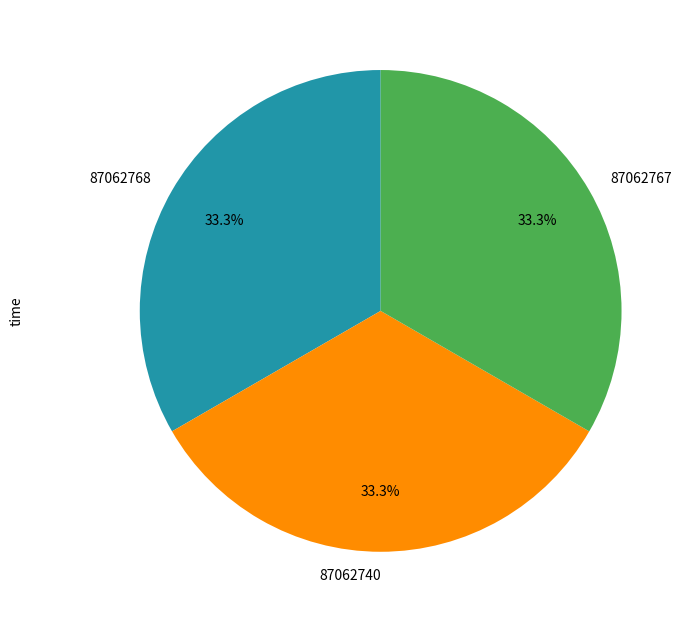

Does any single category account for the majority?

No